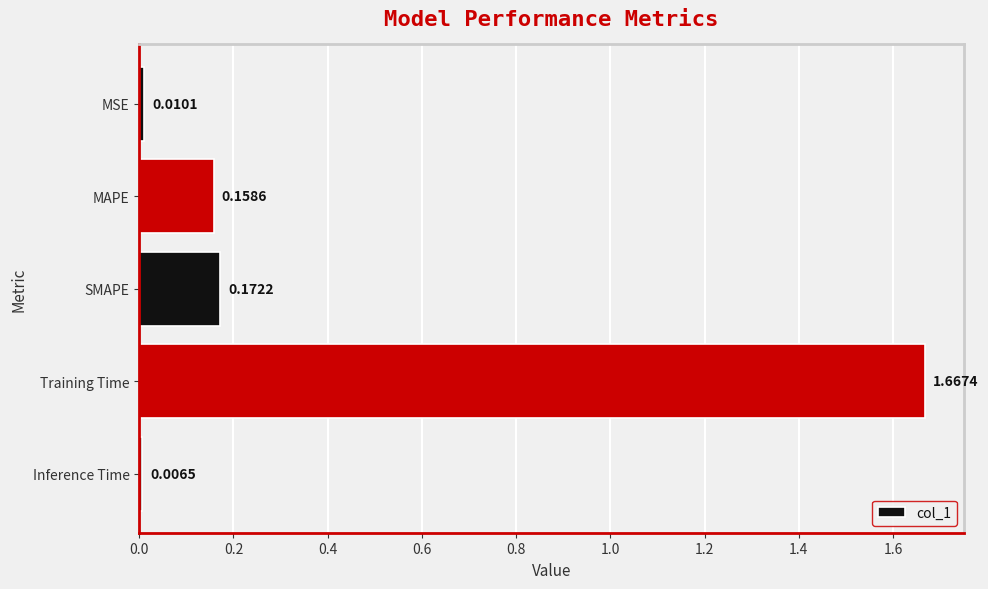

Which has a higher value, Training Time or SMAPE?

Training Time